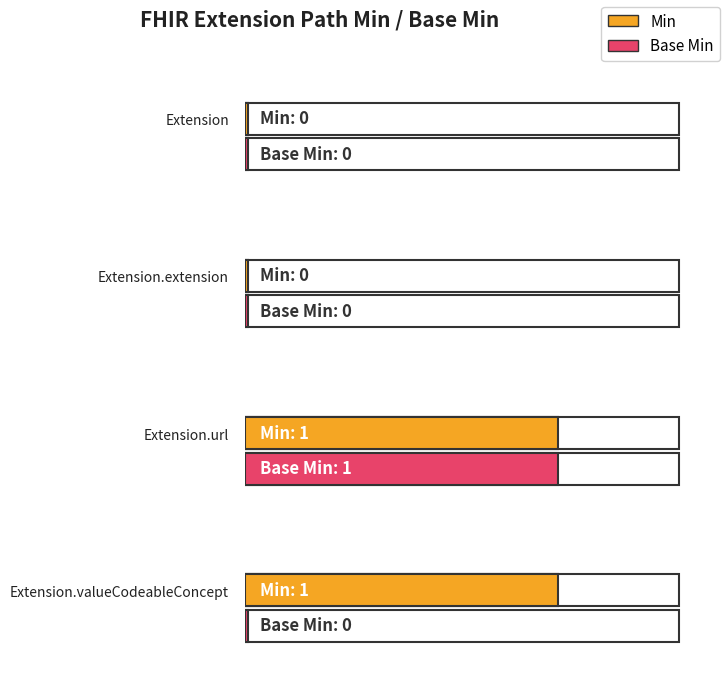

Which label corresponds to the largest value in the chart?

Extension.url